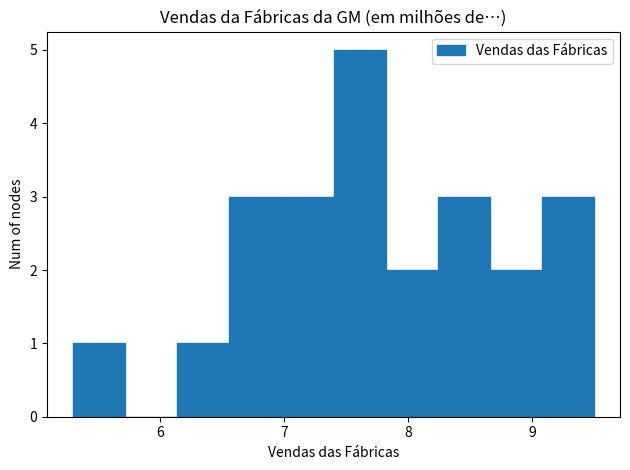

Reading left to right, transcribe this chart: for each bar, give the range it covers on the x-axis and its height. Neither the bar edges nor the heights are printed on the chart, so give them approximately, as read against the axes.

5.30 to 5.72: 1
5.72 to 6.14: 0
6.14 to 6.56: 1
6.56 to 6.98: 3
6.98 to 7.40: 3
7.40 to 7.82: 5
7.82 to 8.24: 2
8.24 to 8.66: 3
8.66 to 9.08: 2
9.08 to 9.50: 3